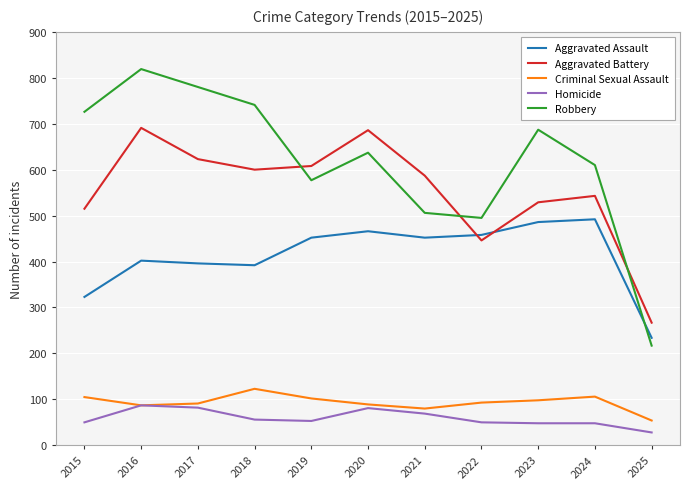

The value of Aggravated Assault at 2025 is 381. True or false?

False